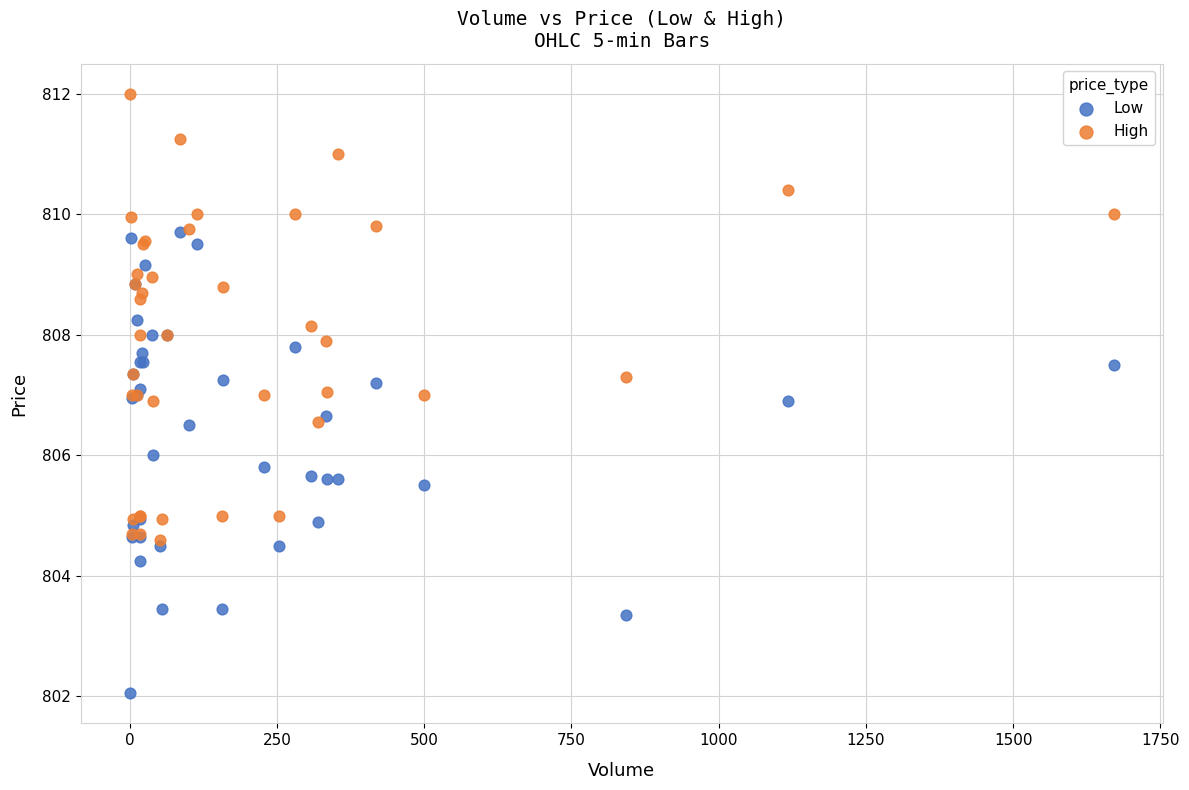

Which series contains the lowest Y value?

Low